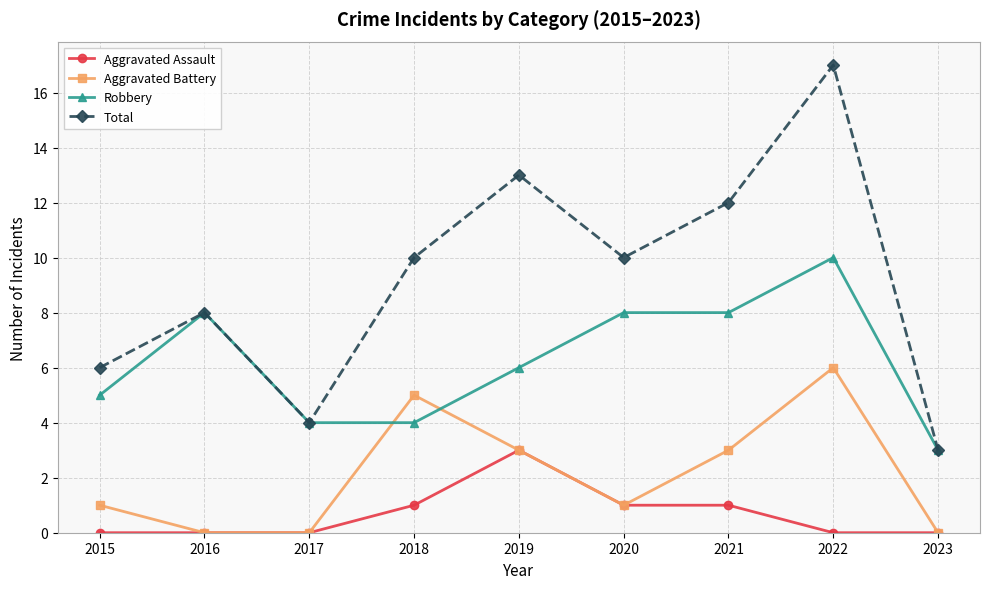

What is the average value of the Robbery series?

6